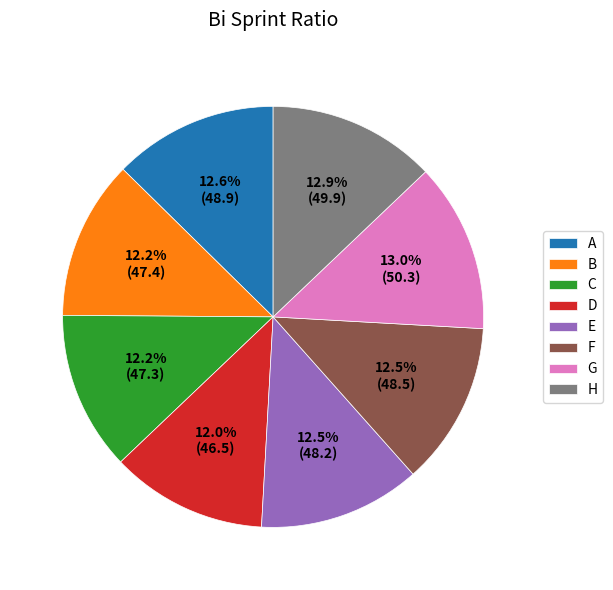

Is there a majority slice in this chart?

No